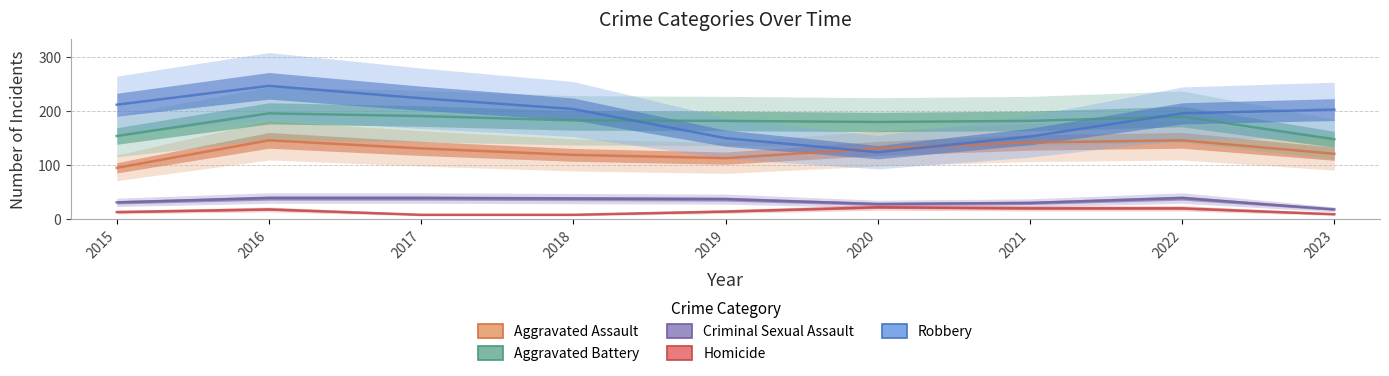

At which category is the sum across all series the highest?

2016